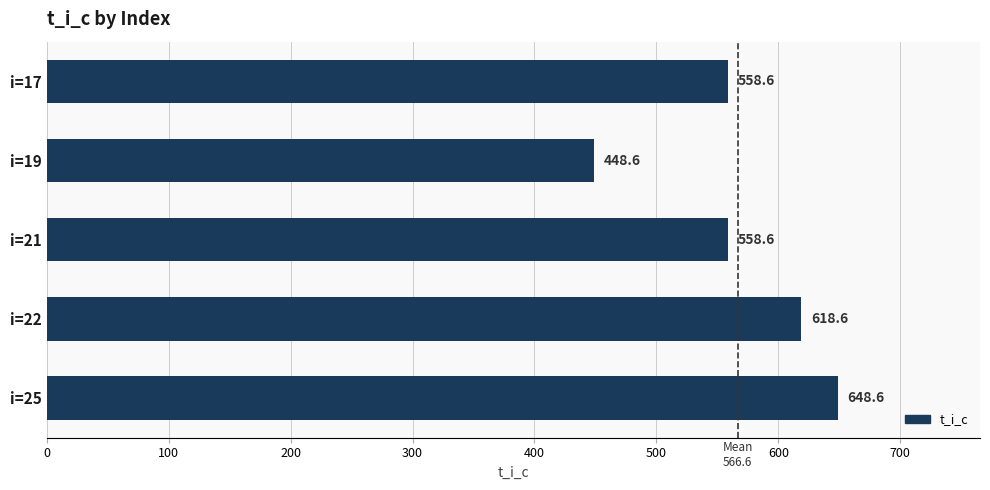

What is the change in value from i=17 to i=25?

+90.0